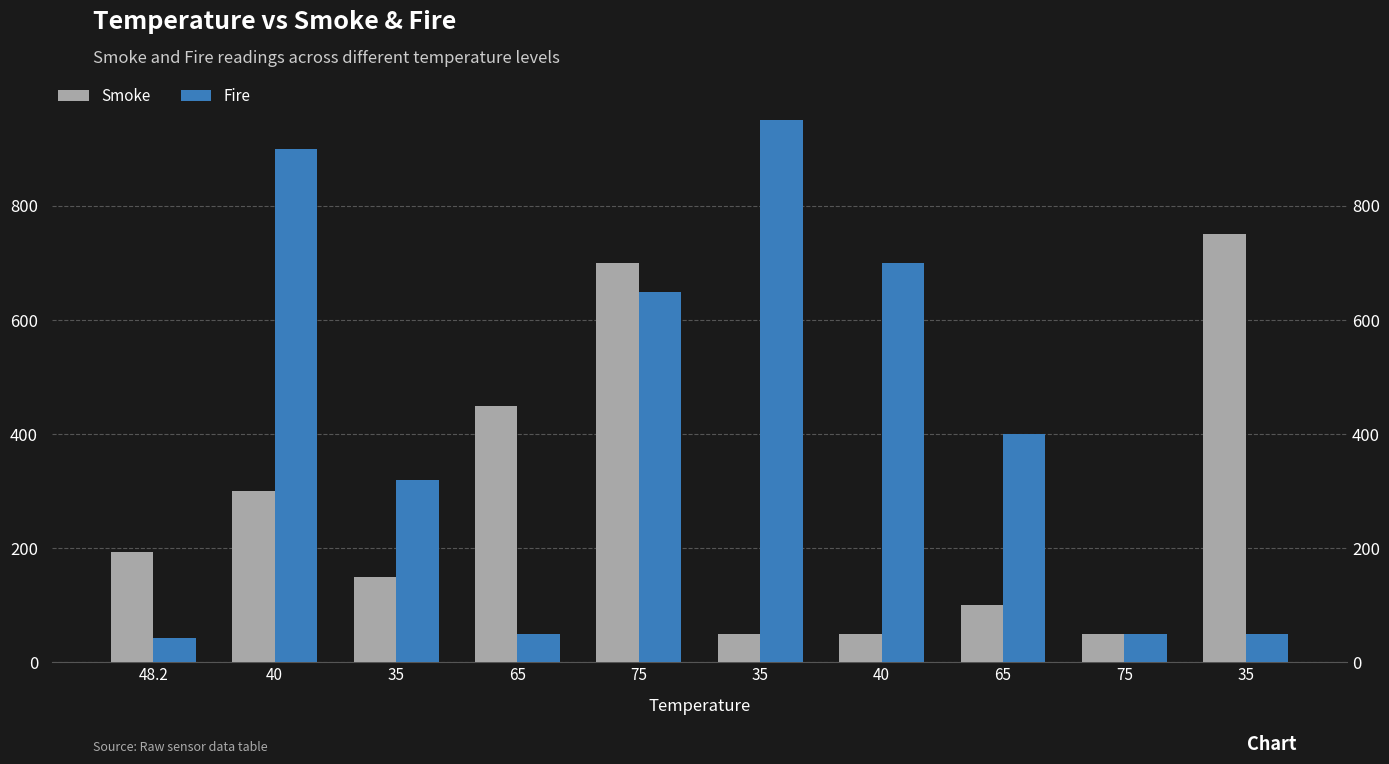

The Fire series shows 1041 at 40. True or false?

False